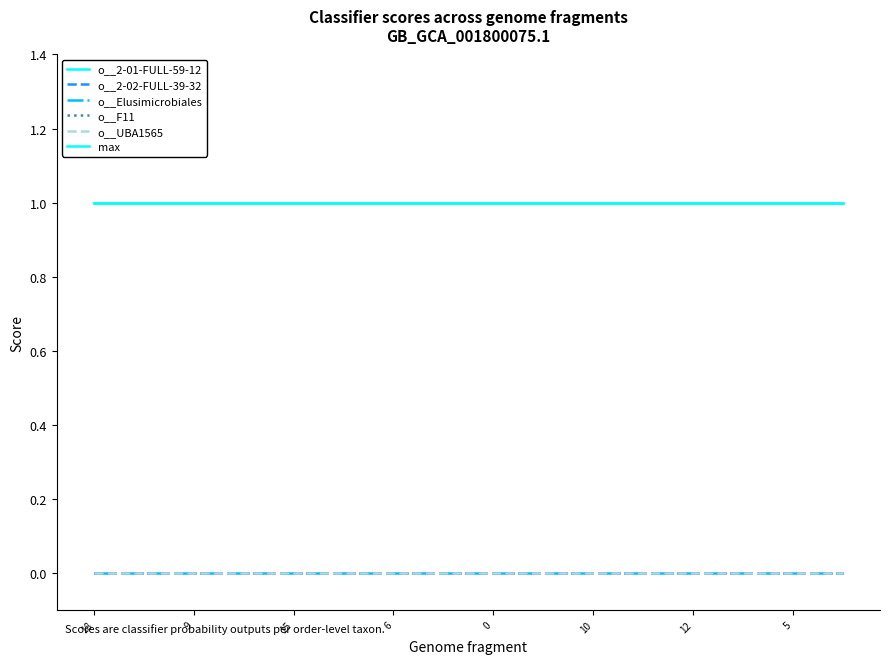

Is this an area chart (filled region under the line)?

No